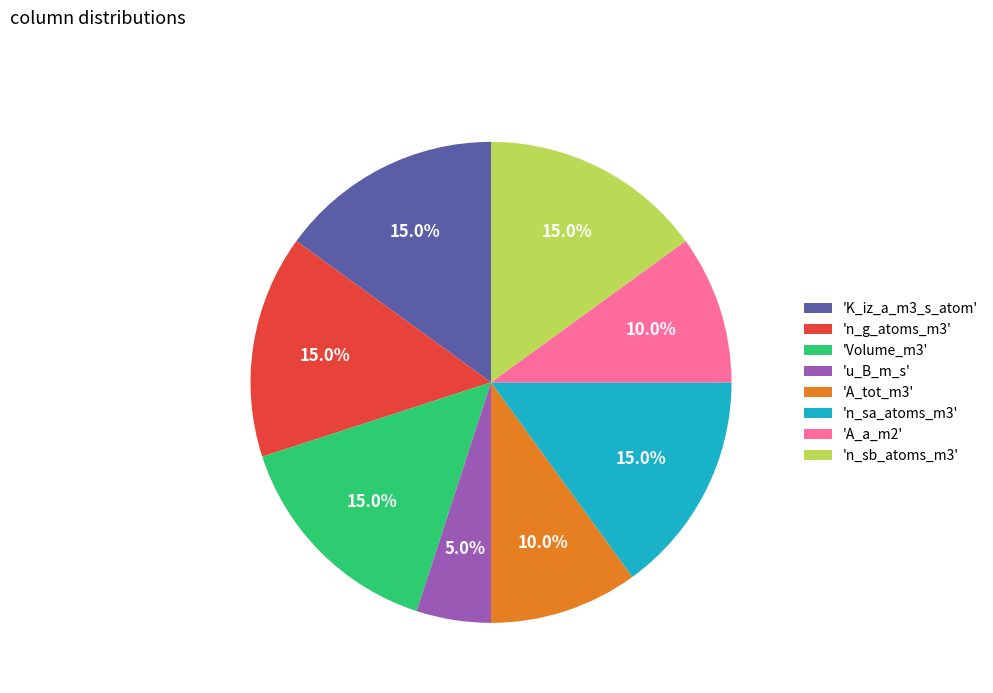

How many slices are in this pie chart?

8